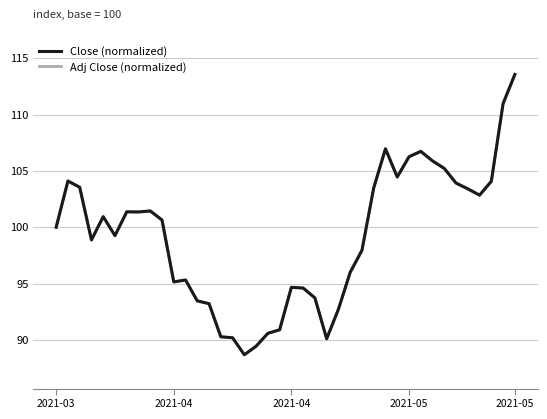

True or false: Close (normalized) has more than 0 points higher than both neighbors.

True